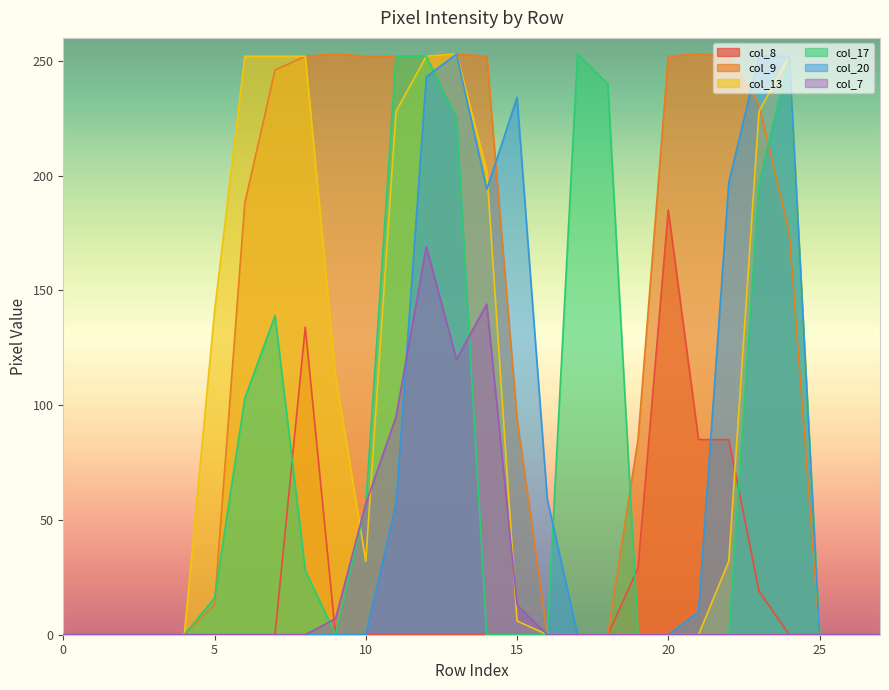

Reading left to right, transcribe all the data shown in this chart.

col_8: 0	0	0	0	0	0	0	0	134	0	0	0	0	0	0	0	0	0	0	29	185	85	85	19	0	0	0	0
col_9: 0	0	0	0	0	13	188	246	252	253	252	252	252	253	252	94	0	0	0	85	252	253	252	231	175	0	0	0
col_13: 0	0	0	0	0	141	252	252	252	113	32	228	252	253	202	6	0	0	0	0	0	0	32	228	252	0	0	0
col_17: 0	0	0	0	0	16	103	139	28	0	57	252	252	225	0	0	0	253	240	0	0	0	0	197	252	0	0	0
col_20: 0	0	0	0	0	0	0	0	0	0	0	57	243	253	194	234	59	0	0	0	0	10	197	252	252	0	0	0
col_7: 0	0	0	0	0	0	0	0	0	7	57	95	169	120	144	13	0	0	0	0	0	0	0	0	0	0	0	0